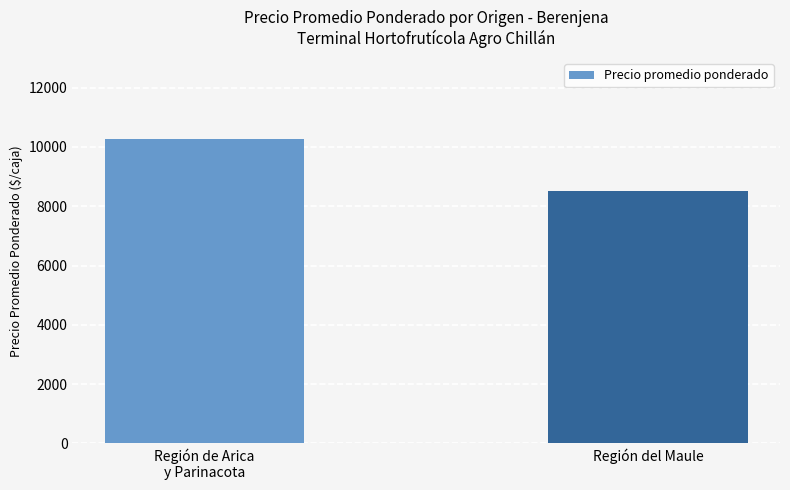

List the labels in order of value, smallest first.

Región del Maule, Región de Arica
y Parinacota